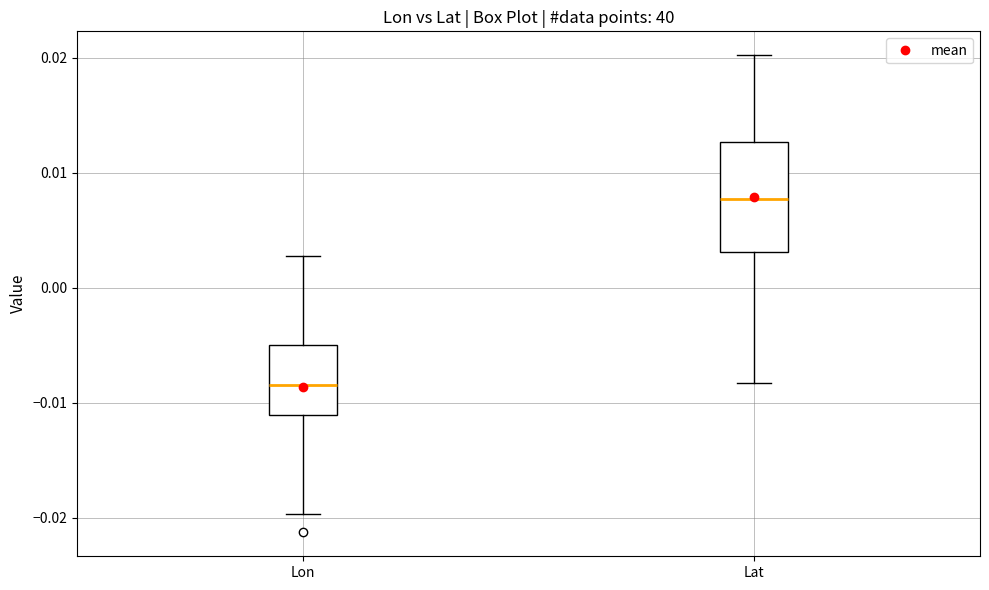

Where is the upper edge of the box for Lon on the y-axis? The values are not printed on the chart, so give them approximately, as read against the axis.

-0.005